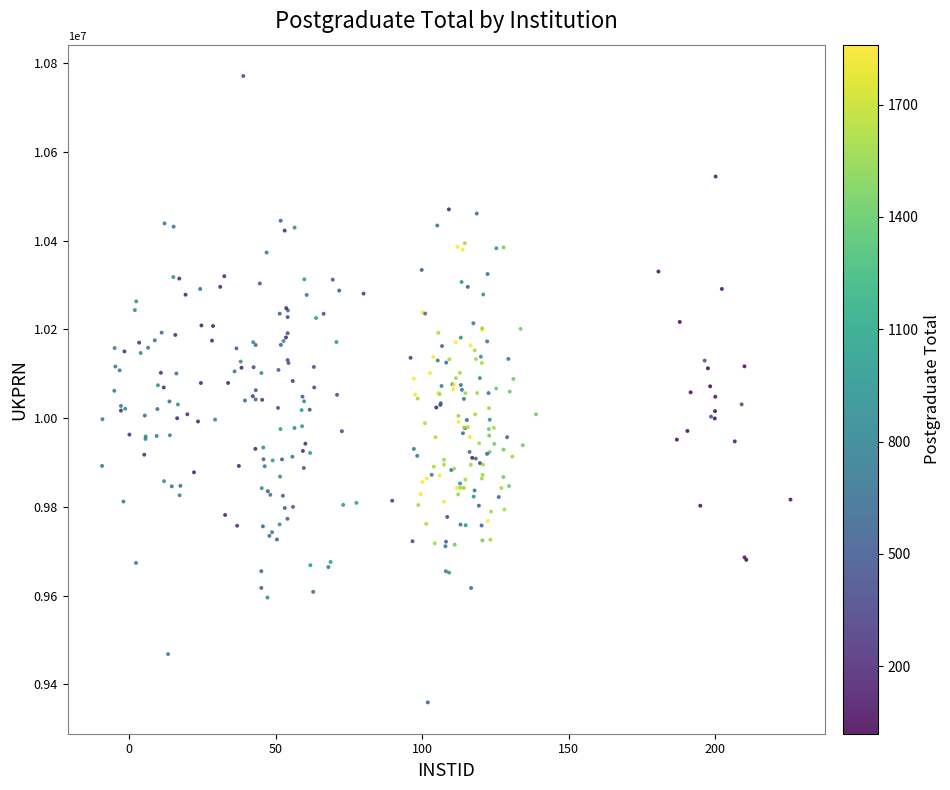

What is the range of Y values (max minus min)?

1411837.8